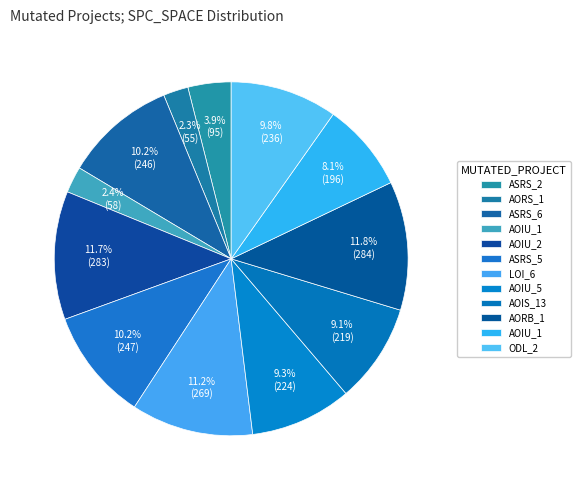

Count the number of slices in the pie.

12